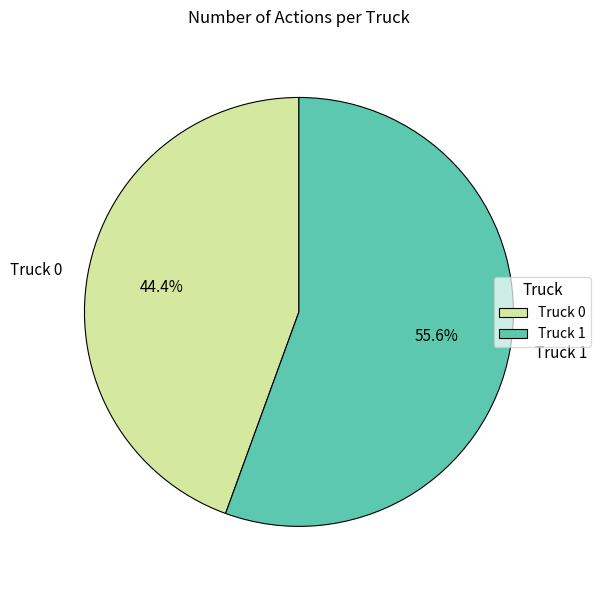

Rank the categories by value from highest to lowest.

Truck 1, Truck 0